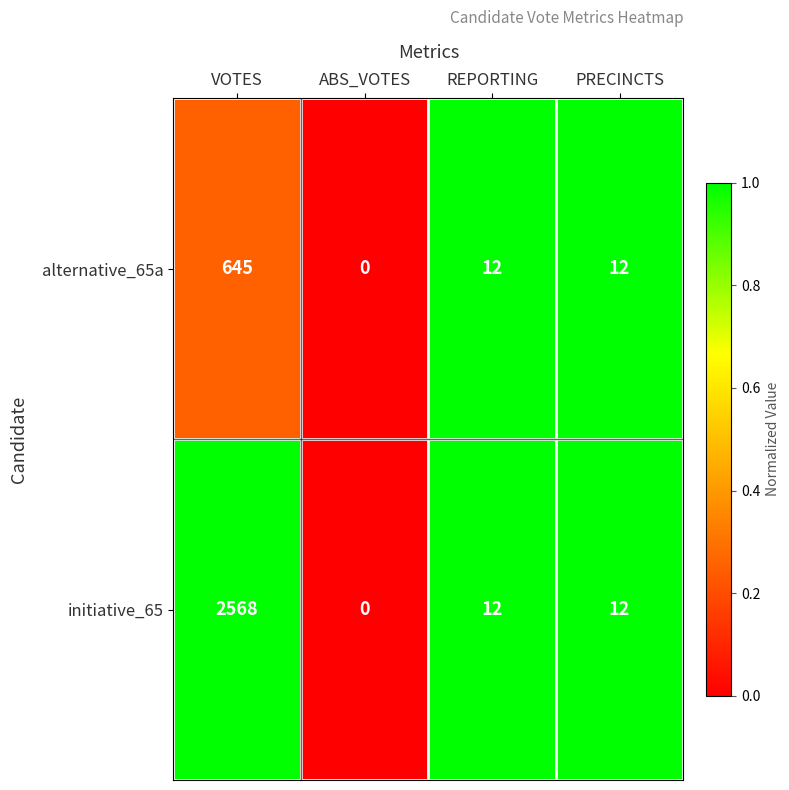

Where does the initiative_65 series first go above 12?

VOTES